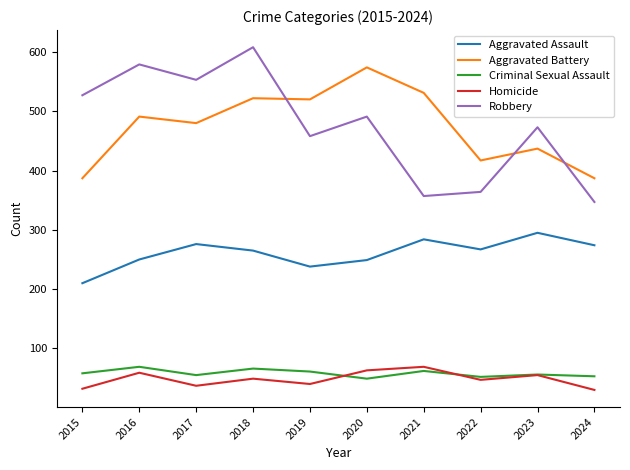

What are all the series names shown in the legend?

Aggravated Assault, Aggravated Battery, Criminal Sexual Assault, Homicide, Robbery